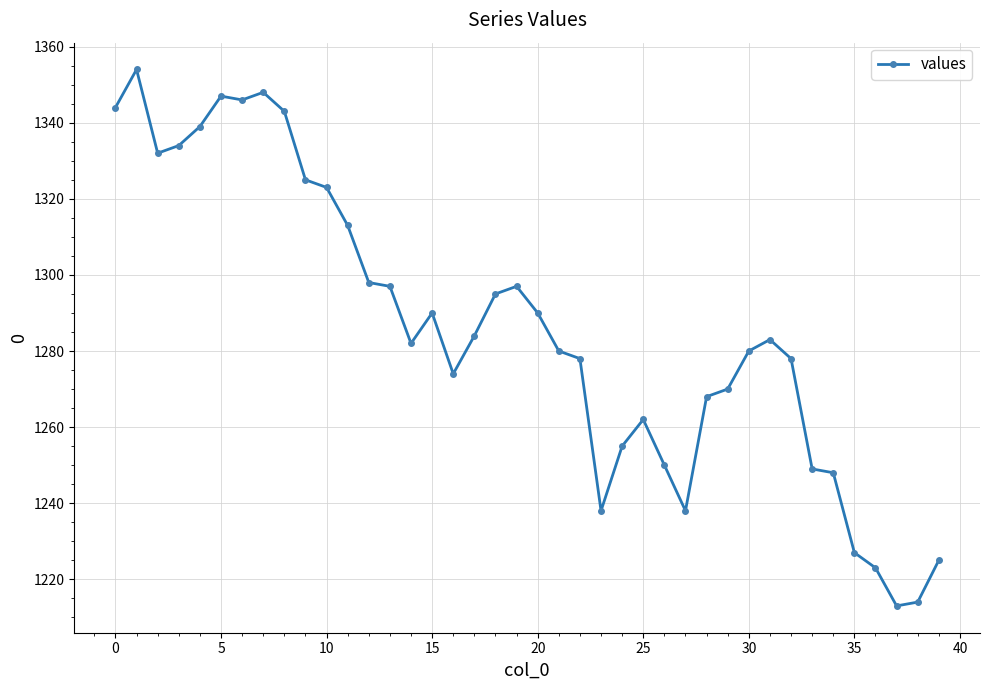

True or false: the data has more than 0 interior local peaks.

True